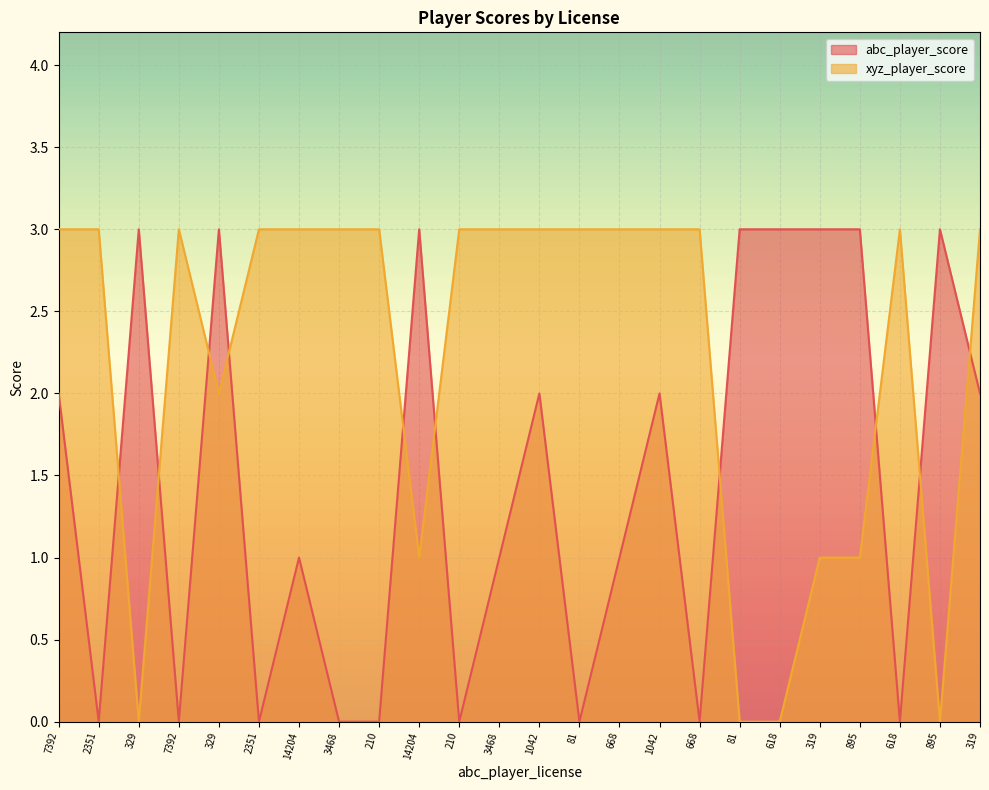

At which label does abc_player_score reach its peak?

329